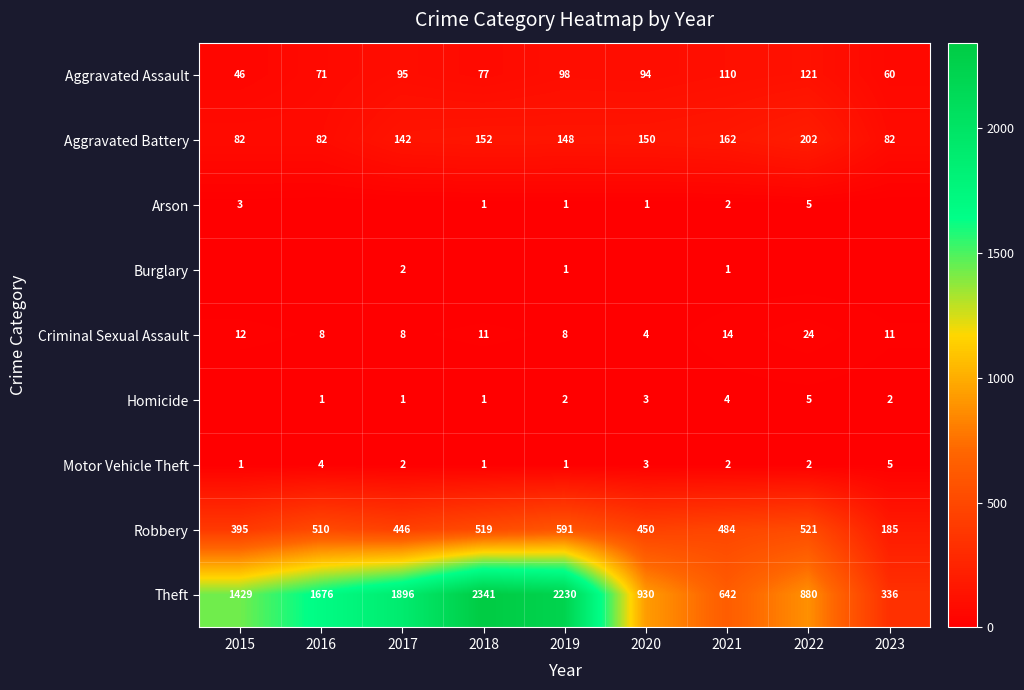

What is the difference between the highest and lowest values at 2021?

641